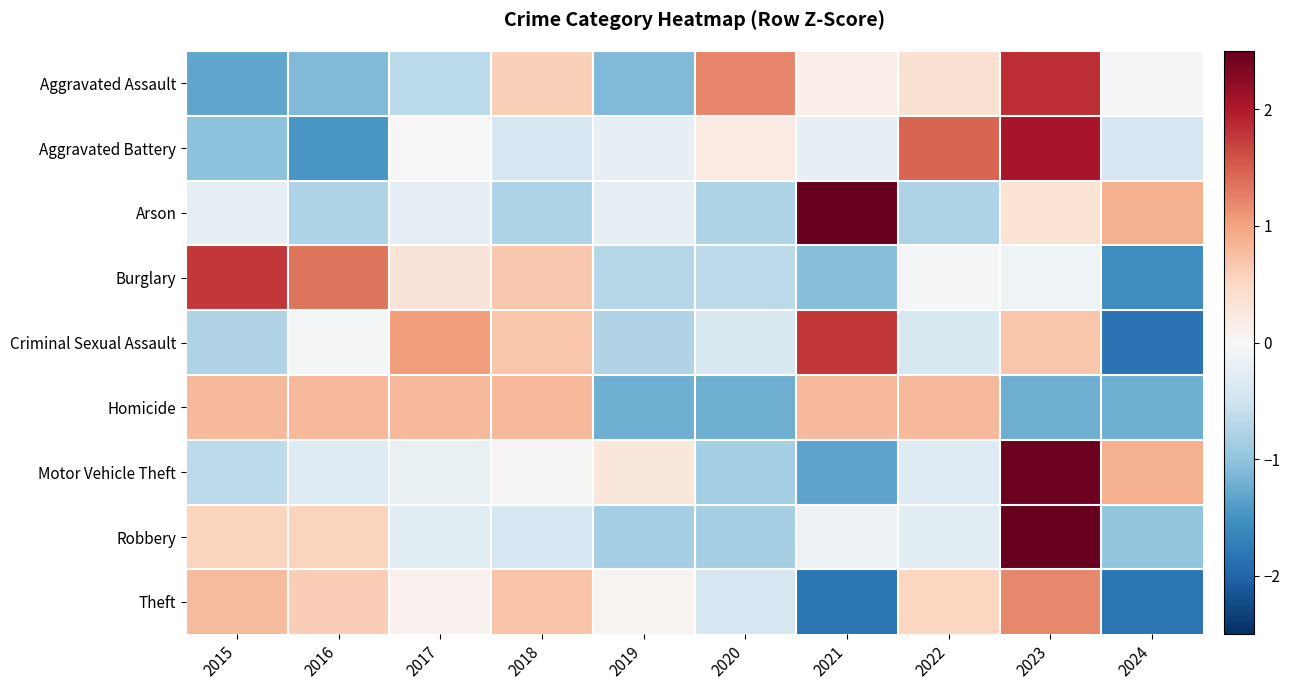

Reading left to right, list all the values displayed in this chart.

Aggravated Assault: 2015=-1.3	2016=-1.1	2017=-0.7	2018=0.6	2019=-1.1	2020=1.2	2021=0.2	2022=0.4	2023=1.9	2024=-0.0
Aggravated Battery: 2015=-1.0	2016=-1.4	2017=0.0	2018=-0.4	2019=-0.2	2020=0.2	2021=-0.2	2022=1.4	2023=2.1	2024=-0.4
Arson: 2015=-0.2	2016=-0.8	2017=-0.2	2018=-0.8	2019=-0.2	2020=-0.8	2021=2.6	2022=-0.8	2023=0.3	2024=0.9
Burglary: 2015=1.8	2016=1.3	2017=0.3	2018=0.7	2019=-0.7	2020=-0.6	2021=-1.1	2022=-0.0	2023=-0.1	2024=-1.6
Criminal Sexual Assault: 2015=-0.8	2016=-0.0	2017=1.0	2018=0.7	2019=-0.8	2020=-0.4	2021=1.8	2022=-0.4	2023=0.7	2024=-1.8
Homicide: 2015=0.8	2016=0.8	2017=0.8	2018=0.8	2019=-1.2	2020=-1.2	2021=0.8	2022=0.8	2023=-1.2	2024=-1.2
Motor Vehicle Theft: 2015=-0.7	2016=-0.3	2017=-0.2	2018=0.0	2019=0.3	2020=-0.9	2021=-1.3	2022=-0.3	2023=2.4	2024=0.9
Robbery: 2015=0.5	2016=0.5	2017=-0.3	2018=-0.4	2019=-0.8	2020=-0.8	2021=-0.1	2022=-0.3	2023=2.6	2024=-1.0
Theft: 2015=0.8	2016=0.6	2017=0.1	2018=0.7	2019=0.1	2020=-0.4	2021=-1.8	2022=0.5	2023=1.2	2024=-1.8